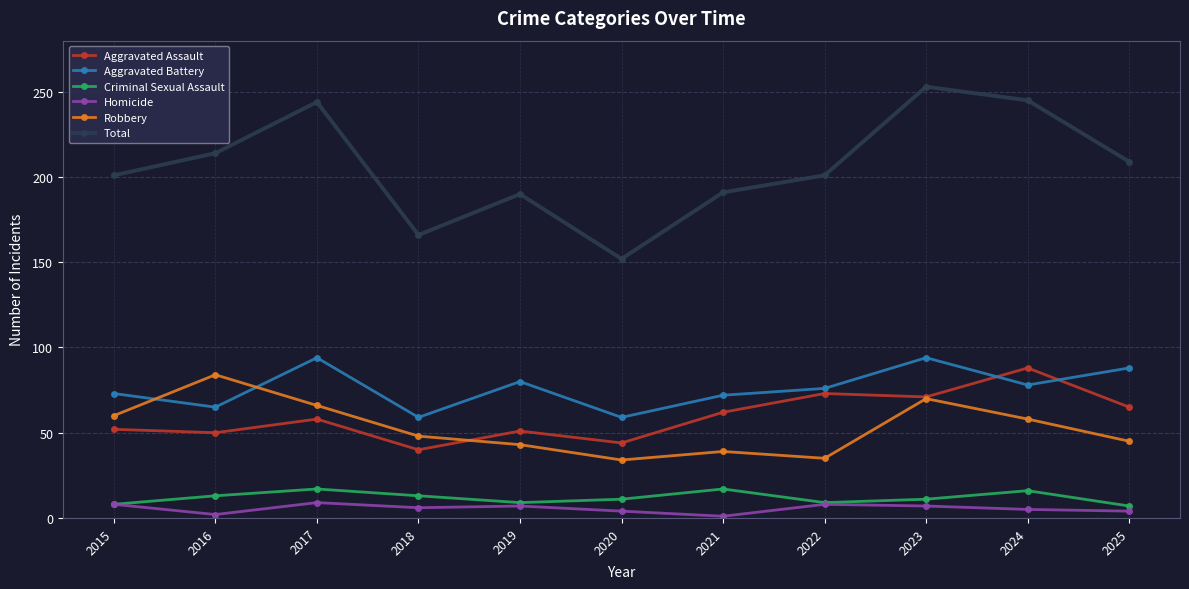

What is the average value of the Homicide series?

6